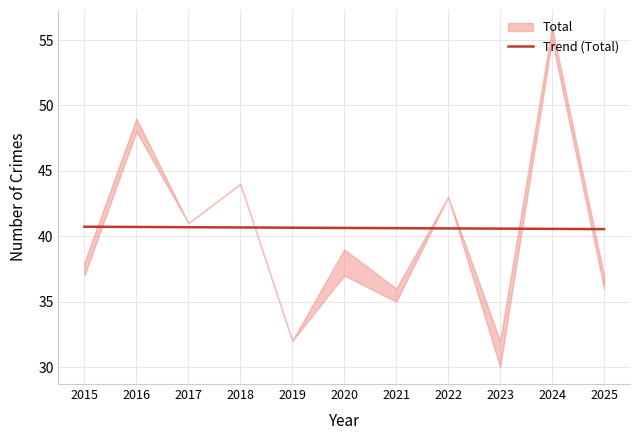

Is it true that Trend (Total) equals 40.6 at 2020?

True